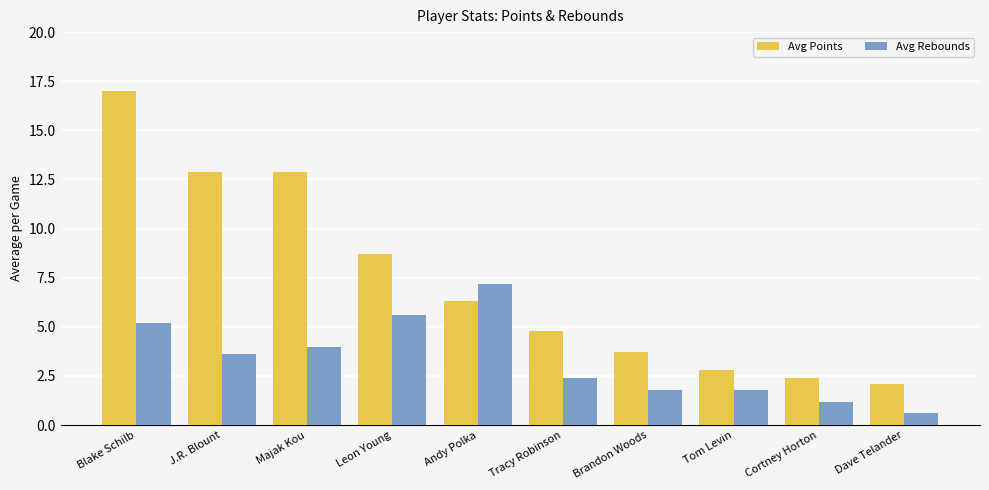

At how many categories does at least one series exceed 2?

10